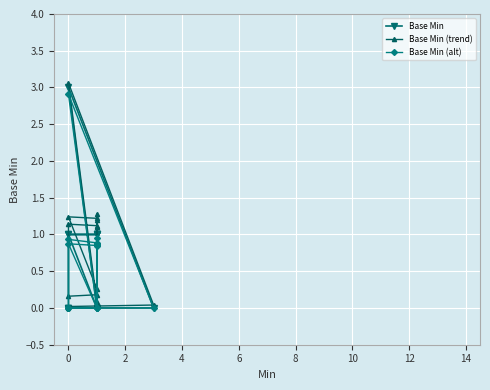

True or false: Base Min and Base Min (alt) cross at least once.

False